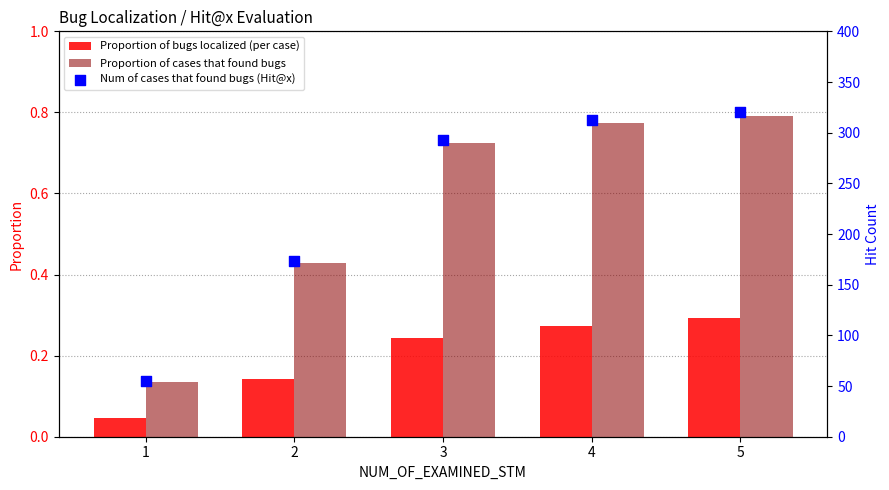

At which category is the sum across all series the highest?

5